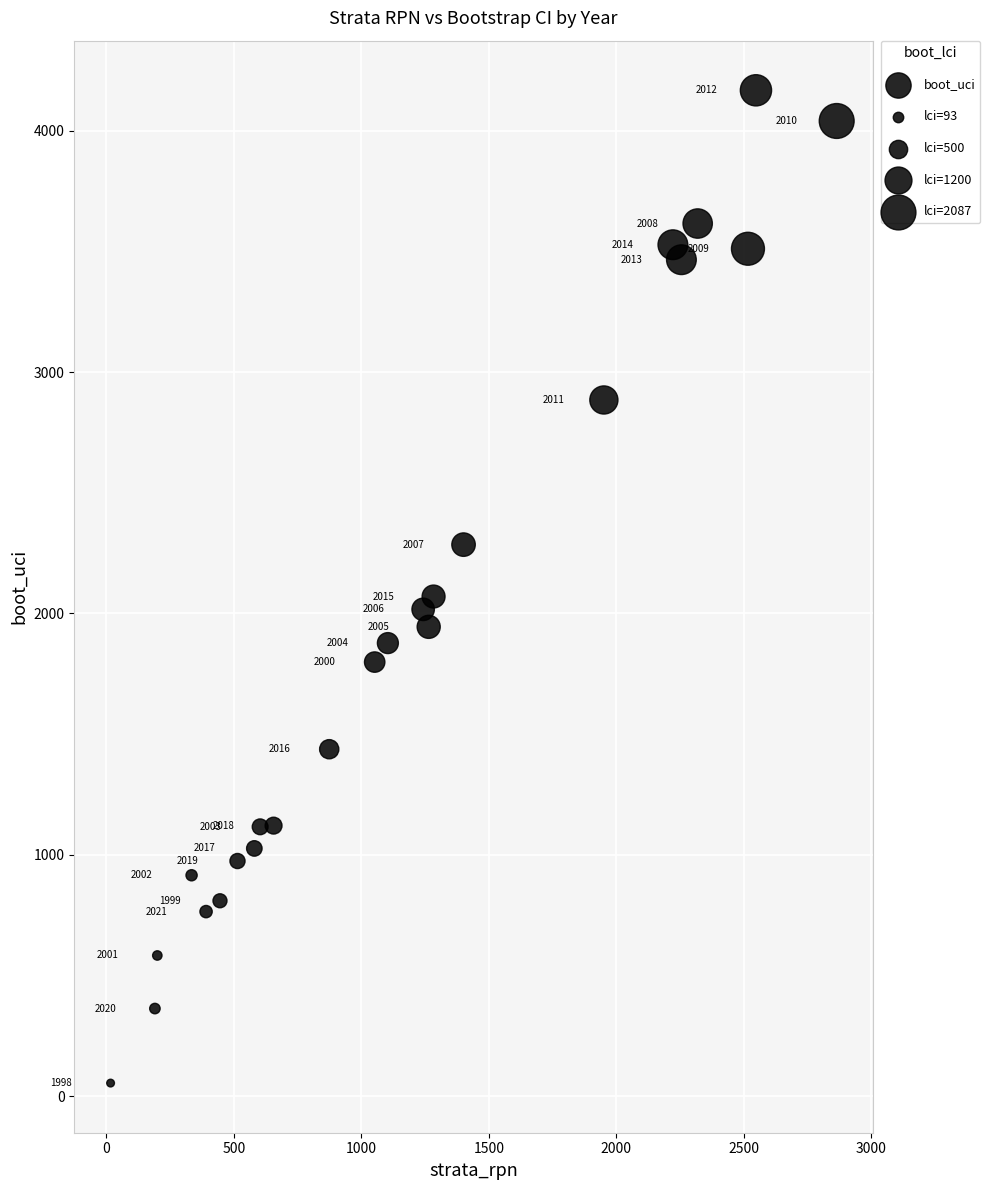

What Y value in the scatter plot is closest to 2110?

2070.2